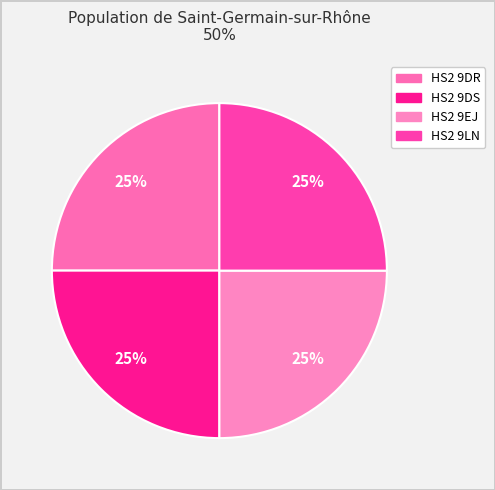

What is the smallest slice in the pie chart?

HS2 9EJ